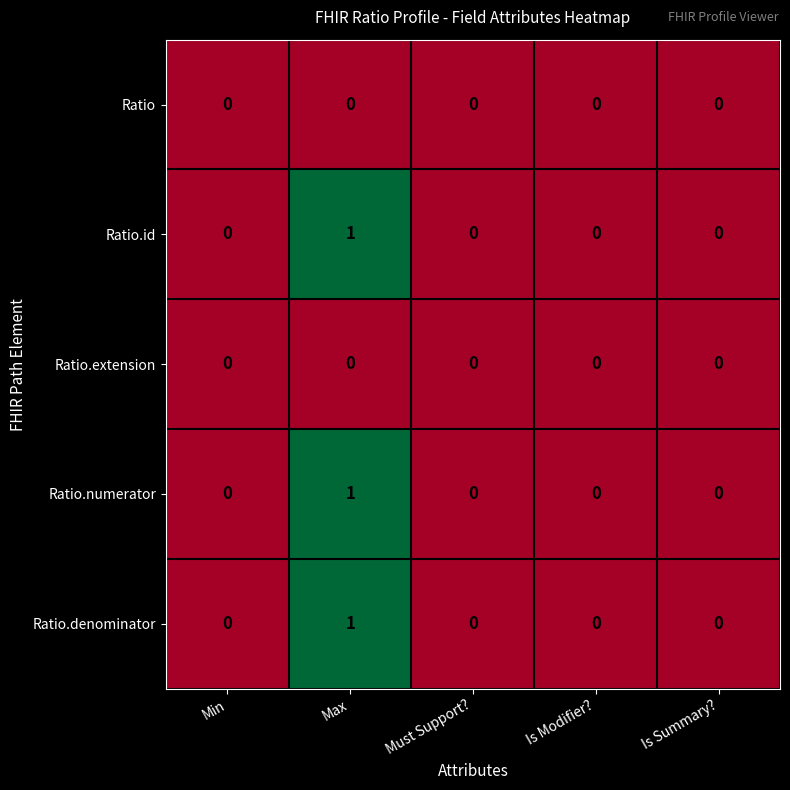

True or false: Ratio.extension has a value of 0 at Is Summary?.

True